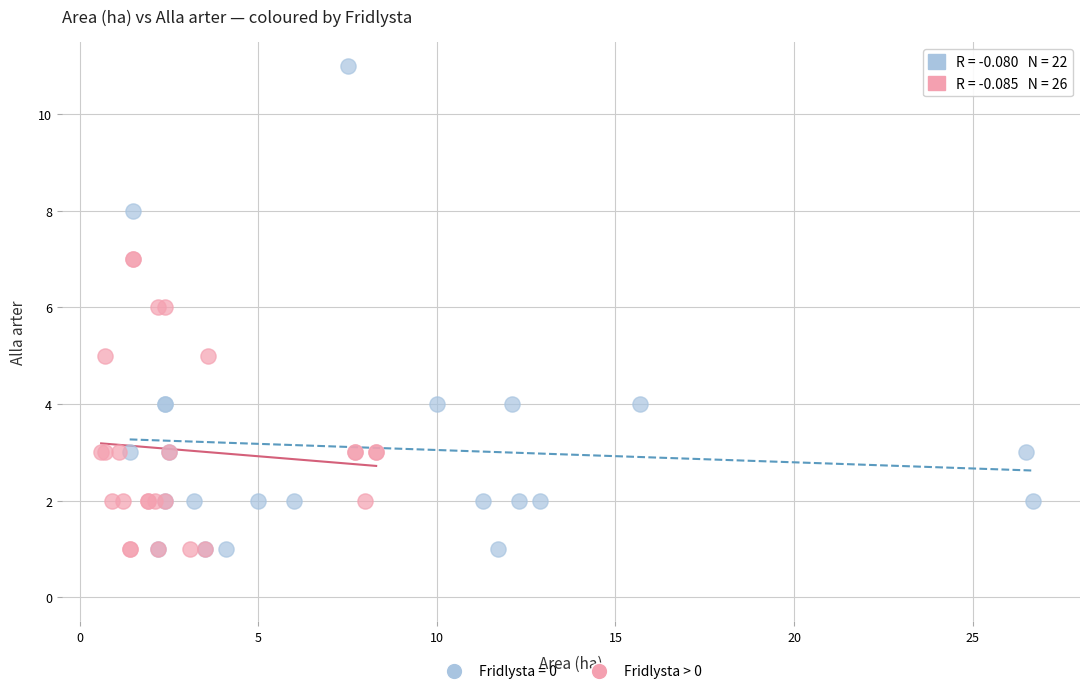

Which series reaches the maximum Y coordinate?

Fridlysta = 0